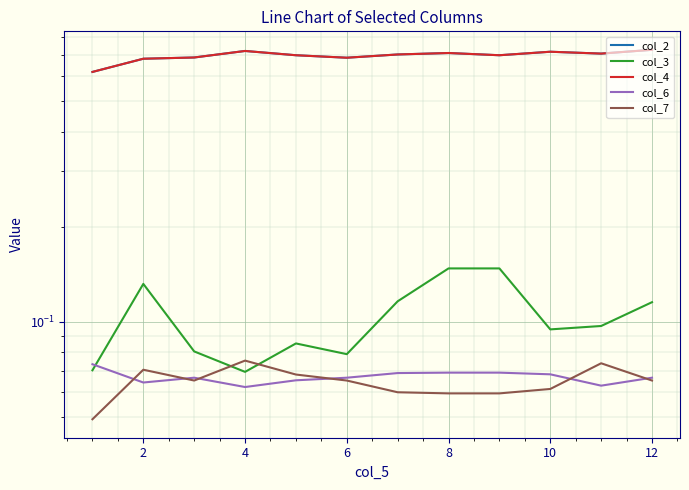

How many interior local peaks does the col_4 series have?

3